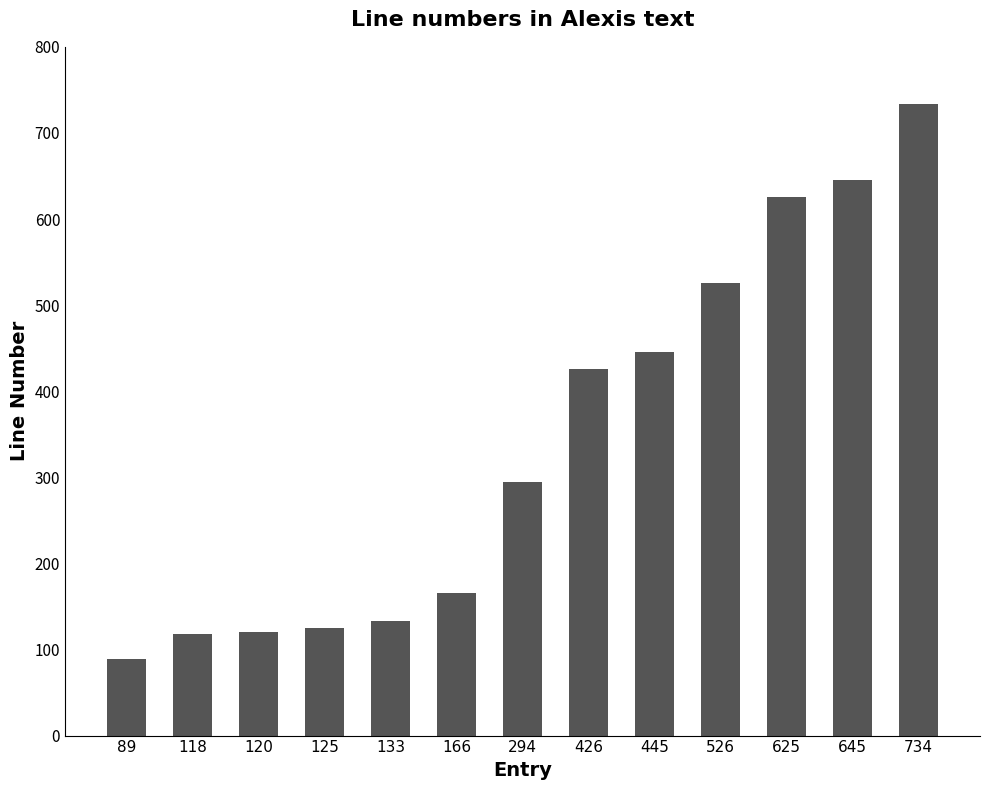

What is the average value?

342